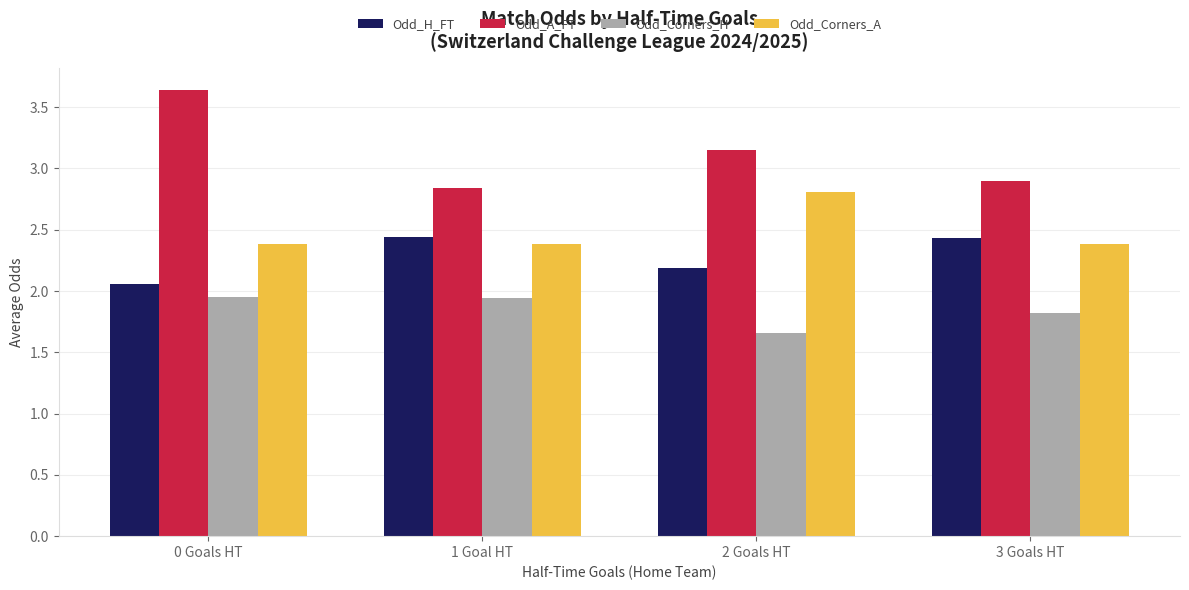

True or false: Odd_Corners_A has a value of 2.8 at 2 Goals HT.

True